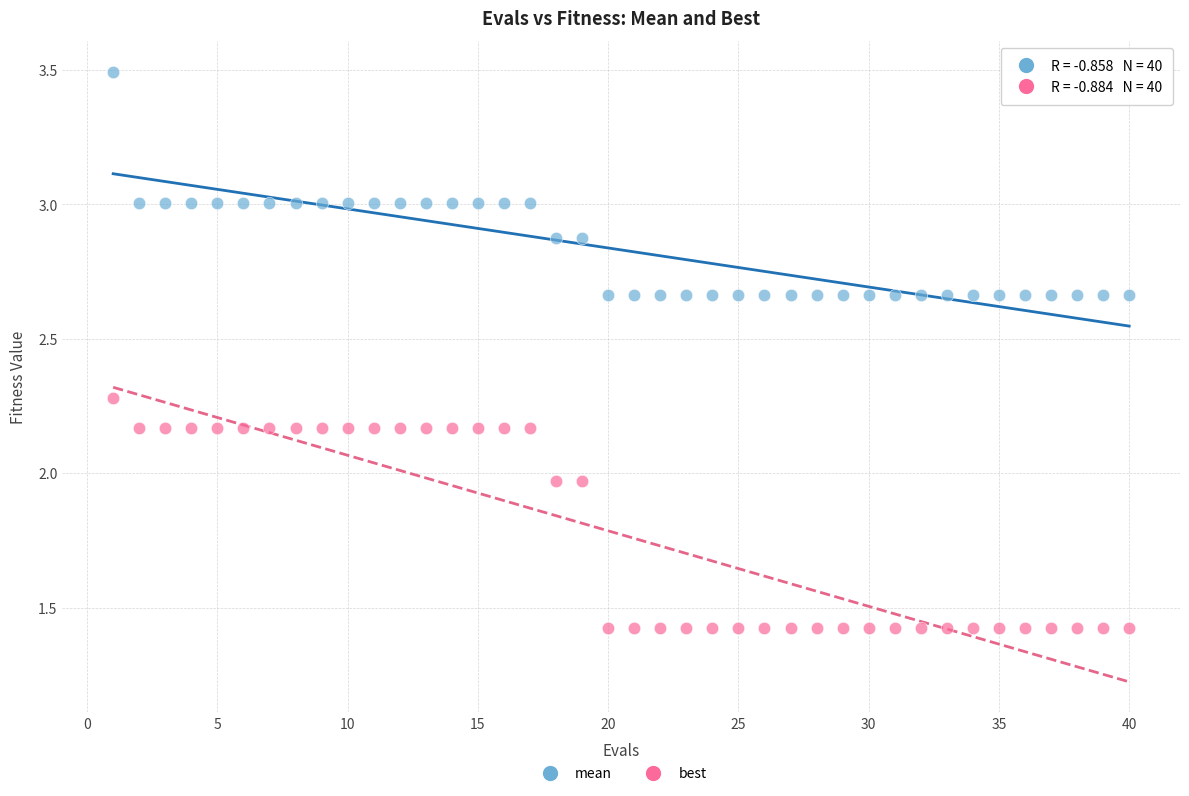

Which series contains the highest Y value?

mean